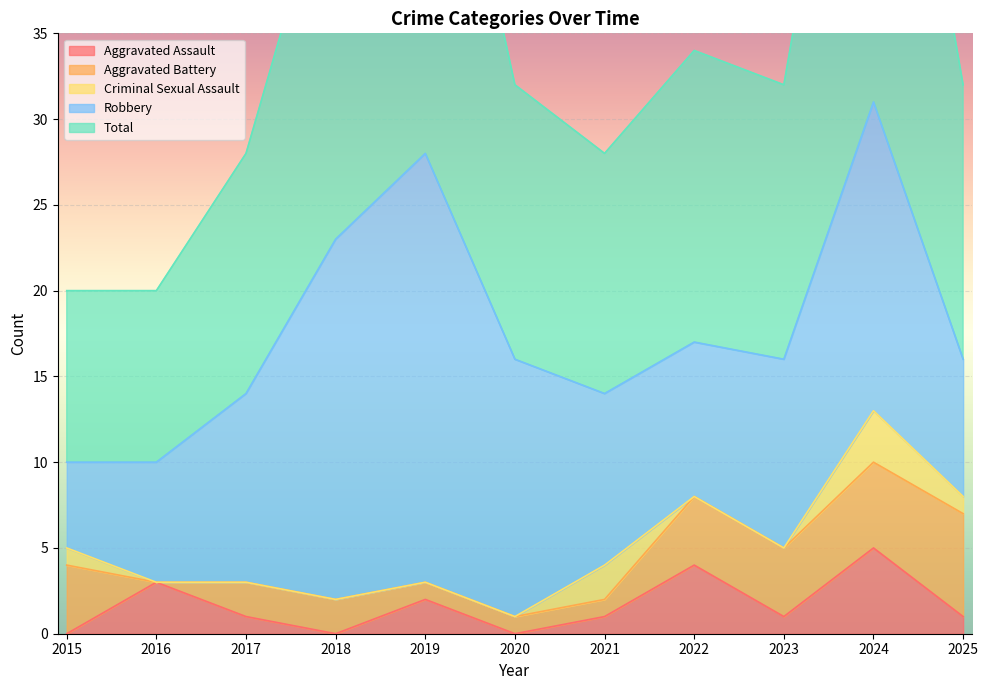

In Robbery, how many points are lower than both neighbors (excluding endpoints)?

1